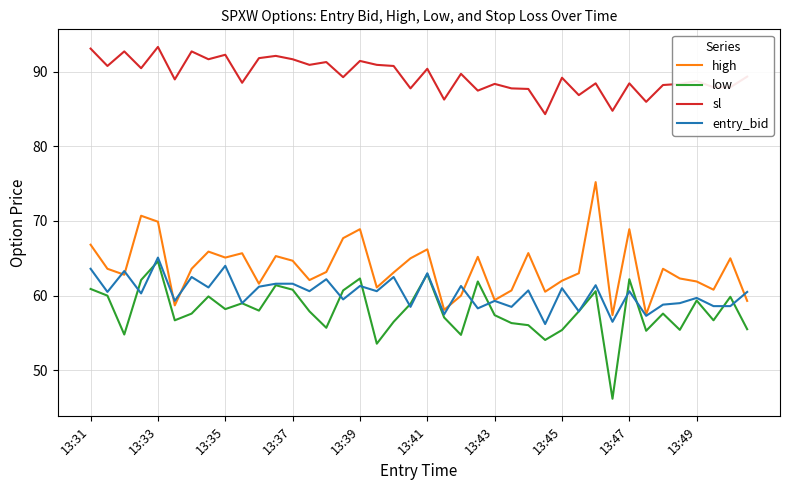

True or false: low and sl intersect in this chart.

False